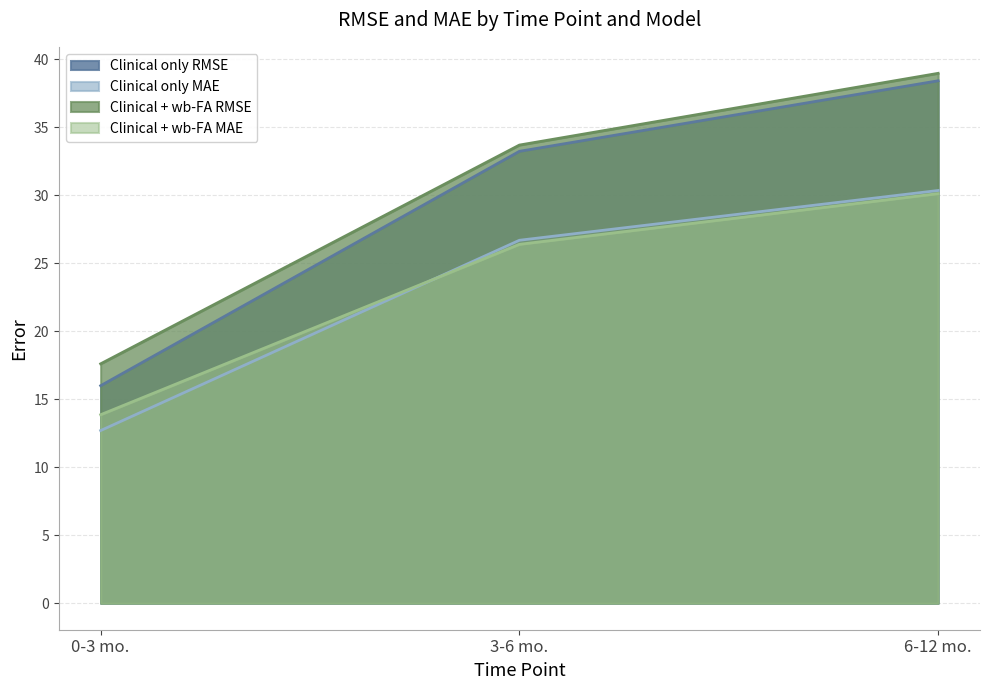

List the labels in order of Clinical only RMSE value, smallest first.

0-3 mo., 3-6 mo., 6-12 mo.